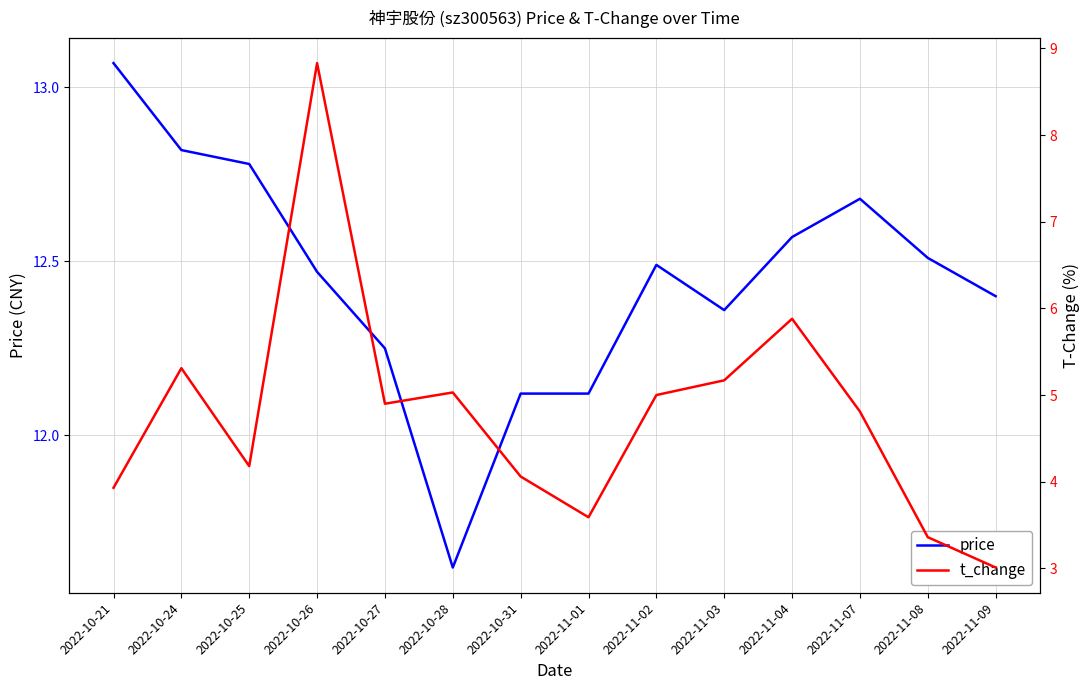

How many lines are shown in the chart?

2